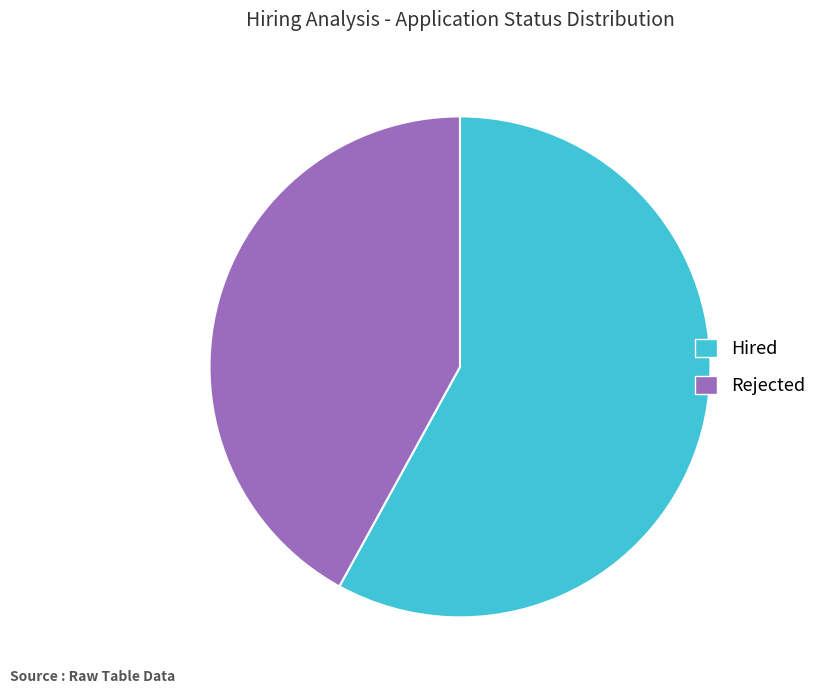

Which category has the smallest portion of the pie?

Rejected